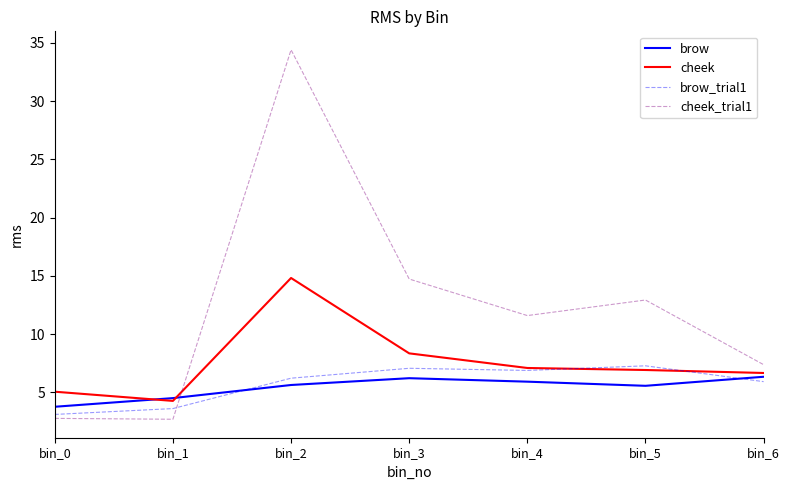

How many intersections are there between brow and cheek?

2